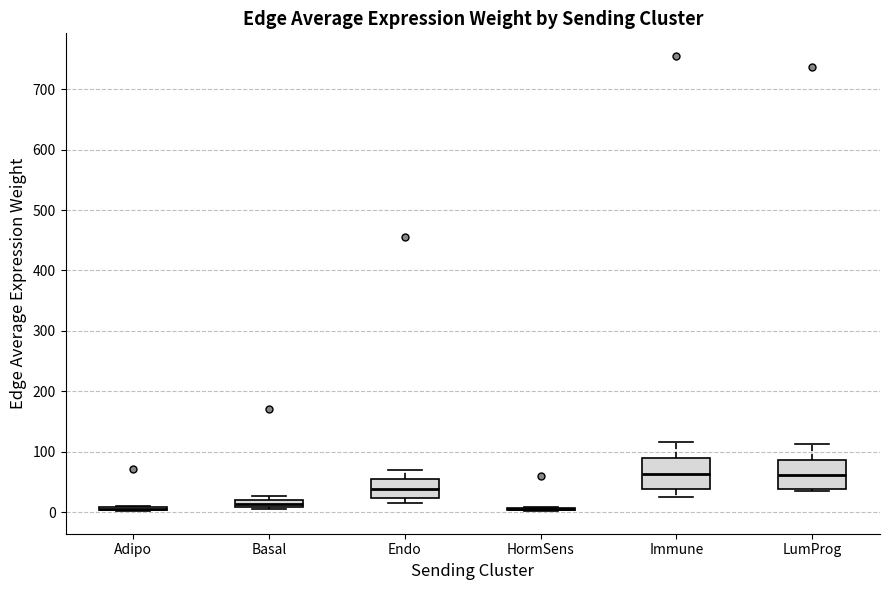

Where does the lower whisker of the box for Immune end on the y-axis? The values are not printed on the chart, so give them approximately, as read against the axis.

30